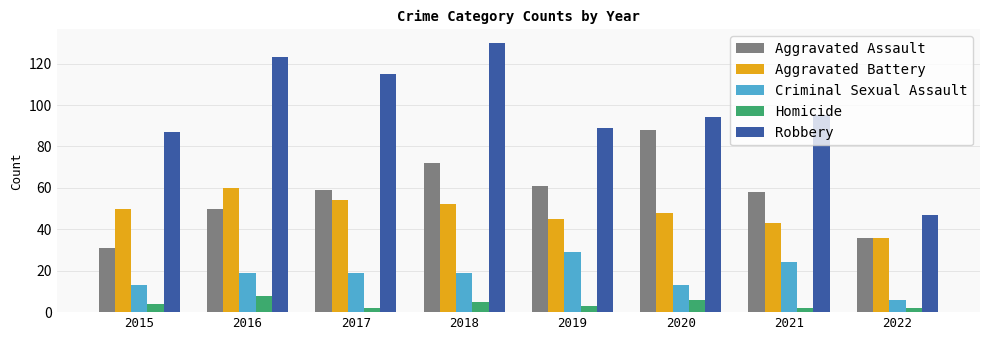

At which label does Robbery reach its minimum?

2022